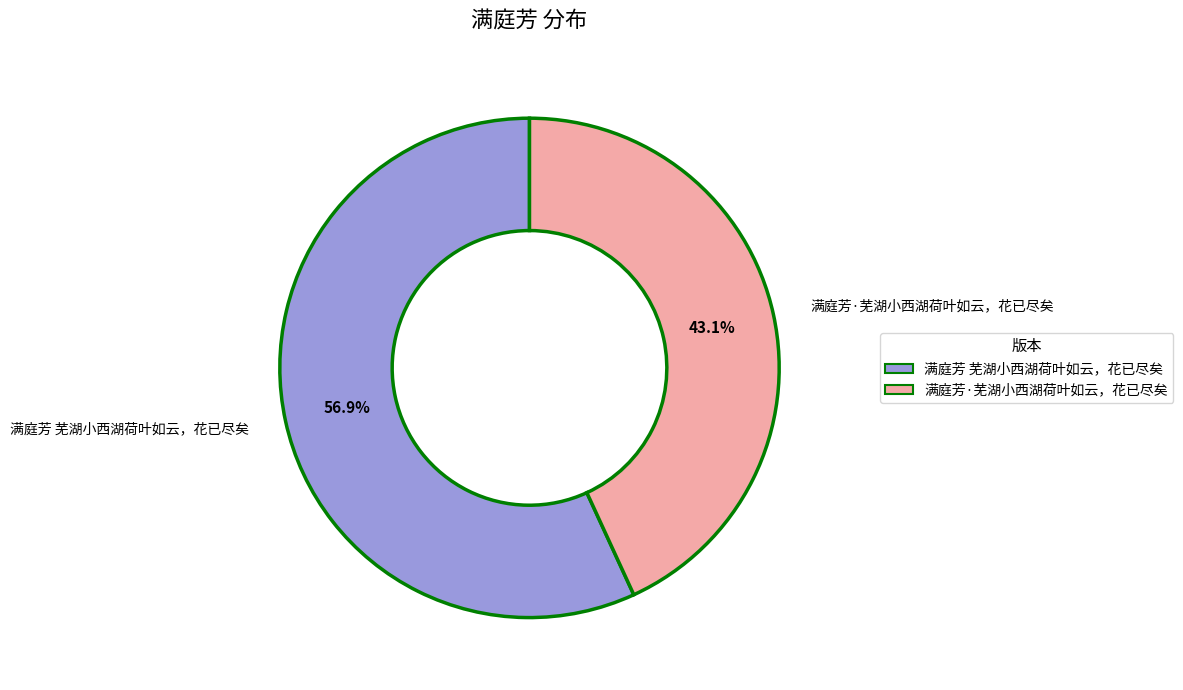

Which has a higher value, 满庭芳 芜湖小西湖荷叶如云，花已尽矣 or 满庭芳·芜湖小西湖荷叶如云，花已尽矣?

满庭芳 芜湖小西湖荷叶如云，花已尽矣